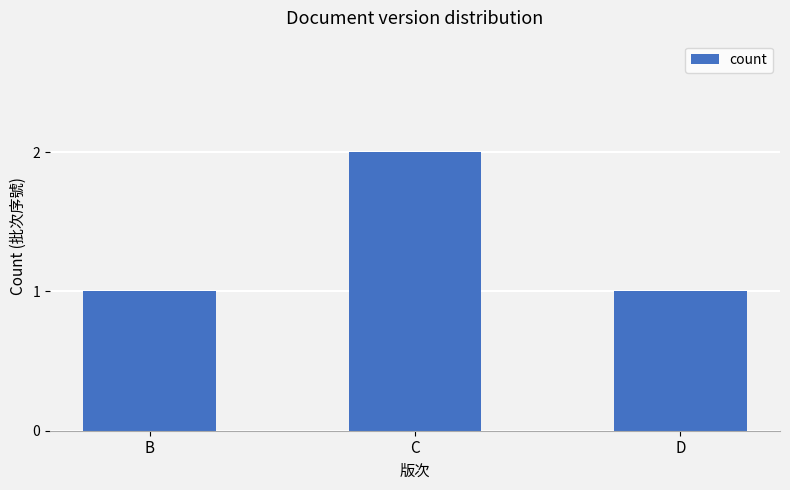

What is the change in value from B to C?

+1